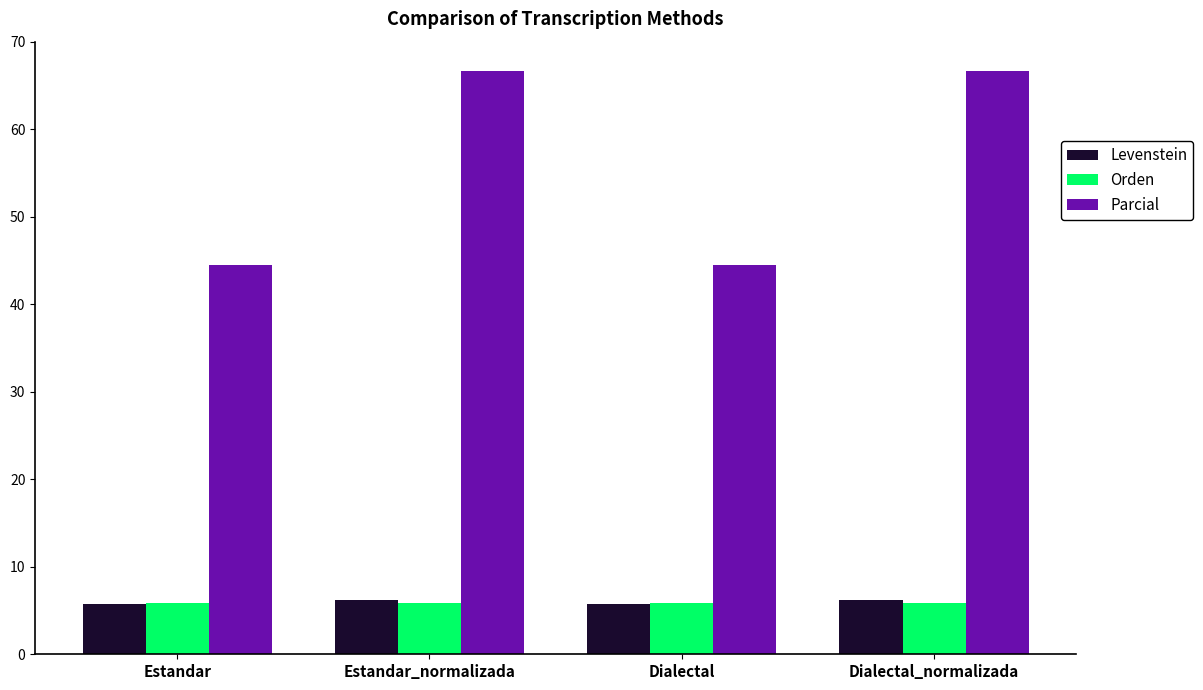

The value of Parcial at Estandar_normalizada is 45.9. True or false?

False